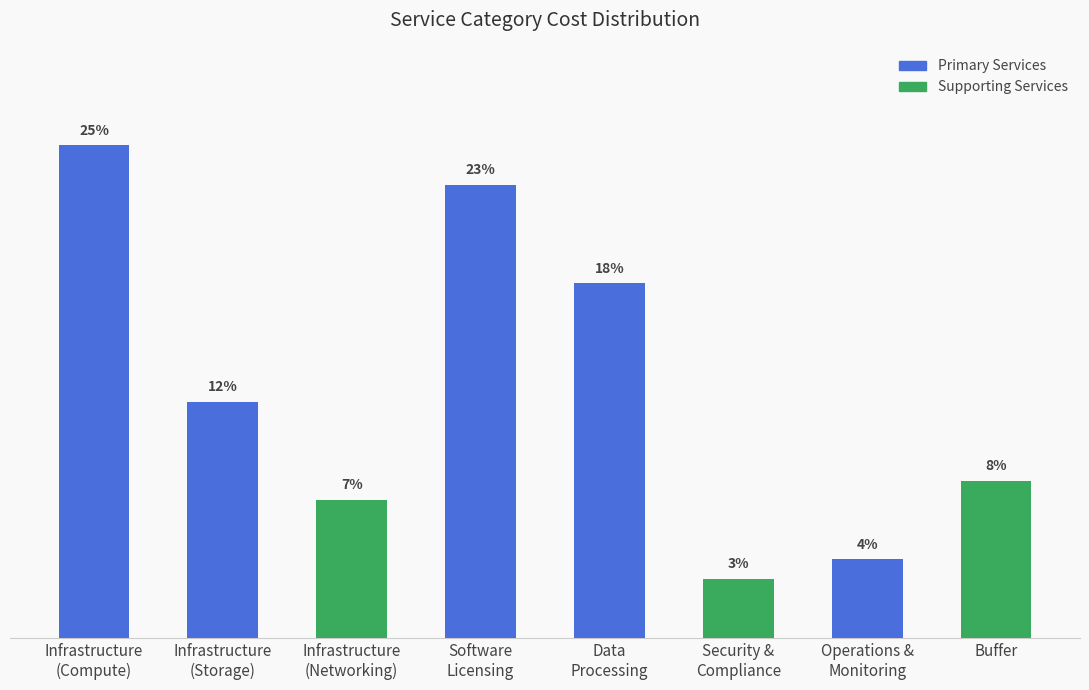

What is the label of the 1st bar from the right?

Buffer